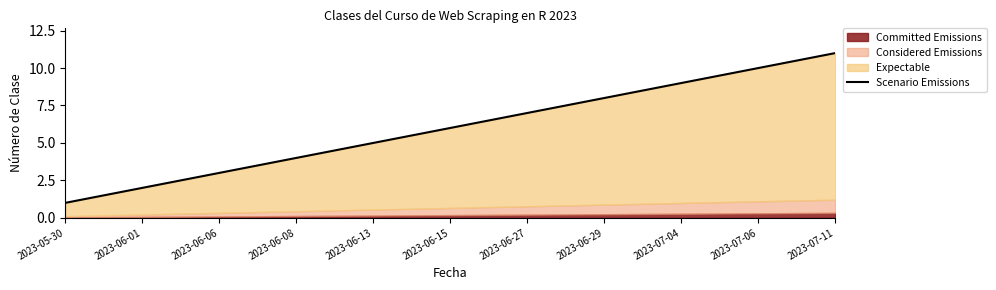

What is the ratio of the value at 2023-06-15 to the value at 2023-06-06?

2.0